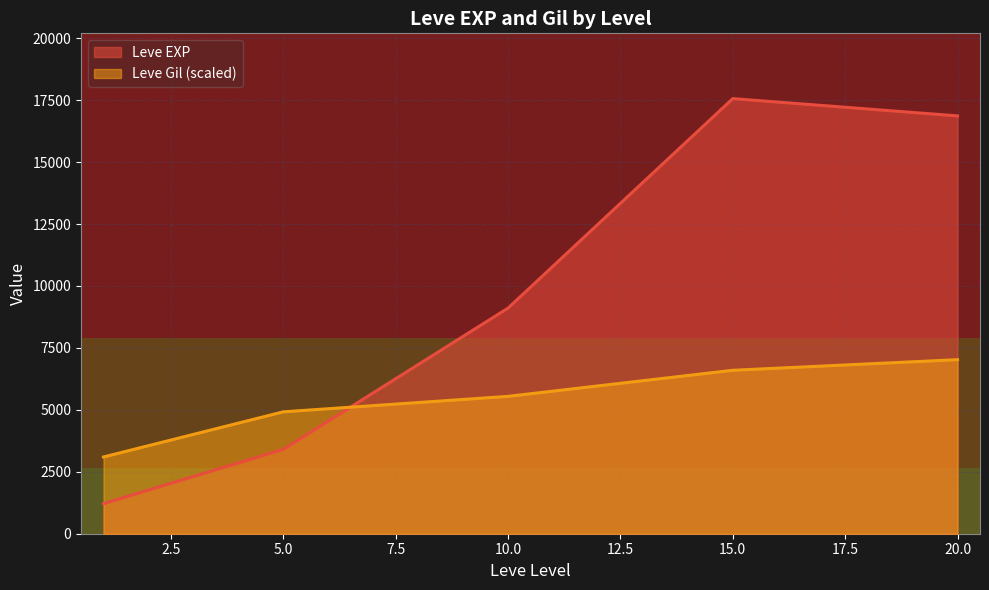

True or false: Leve Gil (scaled) and Leve EXP intersect in this chart.

True